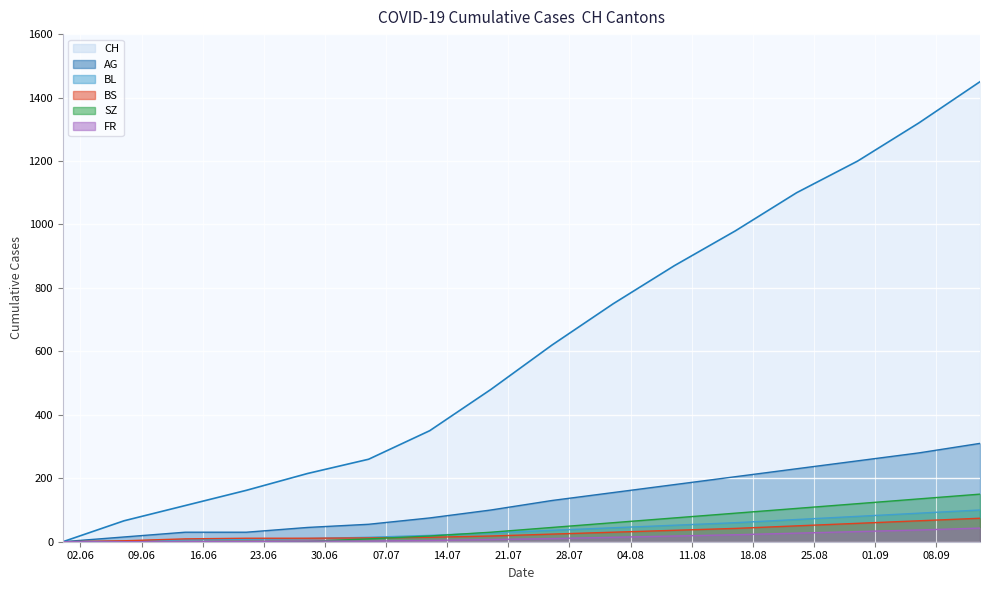

Reading left to right, what are all the values shown in this chart?

CH: 2020-05-31=0	2020-06-07=66	2020-06-14=114	2020-06-21=162	2020-06-28=215	2020-07-05=260	2020-07-12=350	2020-07-19=480	2020-07-26=620	2020-08-02=750	2020-08-09=870	2020-08-16=980	2020-08-23=1100	2020-08-30=1200	2020-09-06=1320	2020-09-13=1450
AG: 2020-05-31=0	2020-06-07=15	2020-06-14=30	2020-06-21=30	2020-06-28=45	2020-07-05=55	2020-07-12=75	2020-07-19=100	2020-07-26=130	2020-08-02=155	2020-08-09=180	2020-08-16=205	2020-08-23=230	2020-08-30=255	2020-09-06=280	2020-09-13=310
BL: 2020-05-31=0	2020-06-07=2	2020-06-14=6	2020-06-21=8	2020-06-28=10	2020-07-05=14	2020-07-12=20	2020-07-19=28	2020-07-26=36	2020-08-02=44	2020-08-09=52	2020-08-16=60	2020-08-23=70	2020-08-30=80	2020-09-06=90	2020-09-13=100
BS: 2020-05-31=0	2020-06-07=3	2020-06-14=9	2020-06-21=11	2020-06-28=11	2020-07-05=12	2020-07-12=14	2020-07-19=18	2020-07-26=24	2020-08-02=30	2020-08-09=36	2020-08-16=42	2020-08-23=50	2020-08-30=58	2020-09-06=66	2020-09-13=74
SZ: 2020-05-31=0	2020-06-07=0	2020-06-14=0	2020-06-21=1	2020-06-28=1	2020-07-05=9	2020-07-12=18	2020-07-19=30	2020-07-26=45	2020-08-02=60	2020-08-09=75	2020-08-16=90	2020-08-23=105	2020-08-30=120	2020-09-06=135	2020-09-13=150
FR: 2020-05-31=0	2020-06-07=0	2020-06-14=0	2020-06-21=1	2020-06-28=2	2020-07-05=2	2020-07-12=4	2020-07-19=7	2020-07-26=10	2020-08-02=14	2020-08-09=18	2020-08-16=22	2020-08-23=27	2020-08-30=32	2020-09-06=37	2020-09-13=43